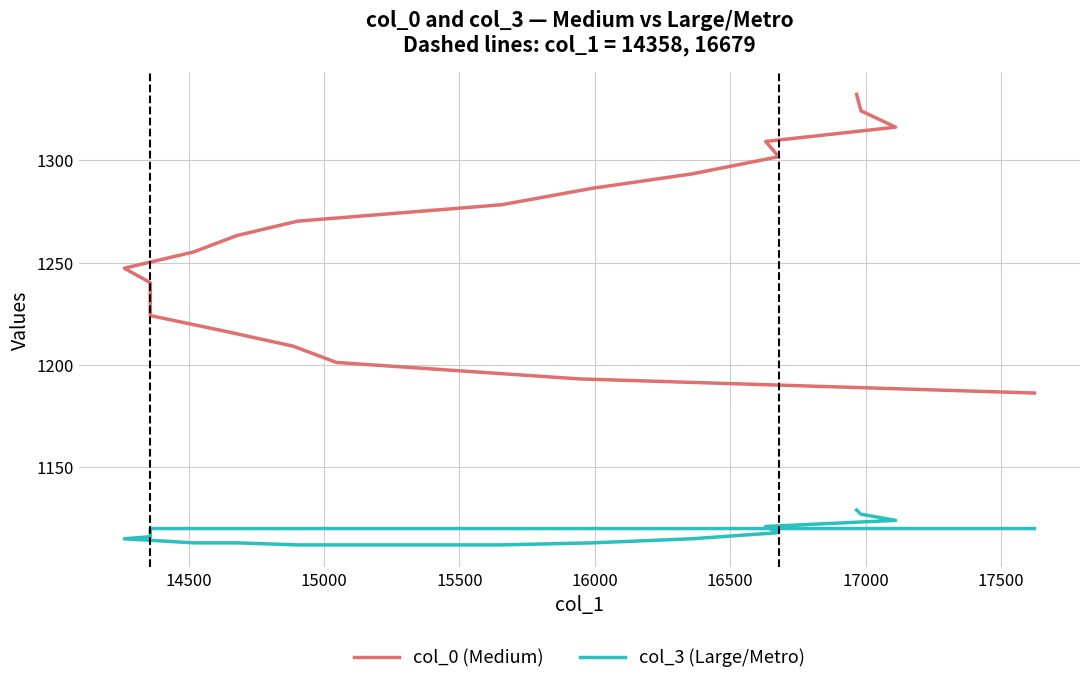

True or false: col_0 (Medium) has more than 0 points higher than both neighbors.

False